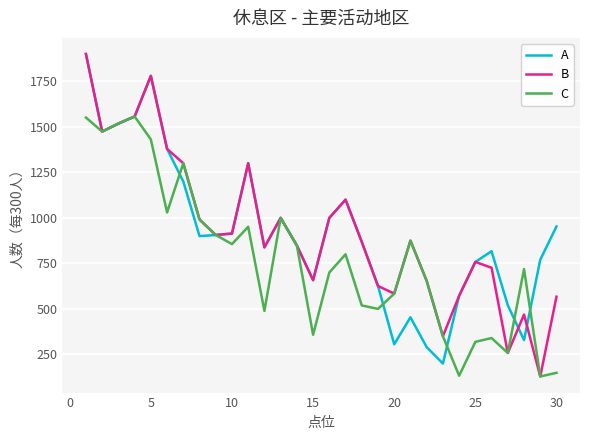

In C, how many points are lower than both neighbors (excluding endpoints)?

9